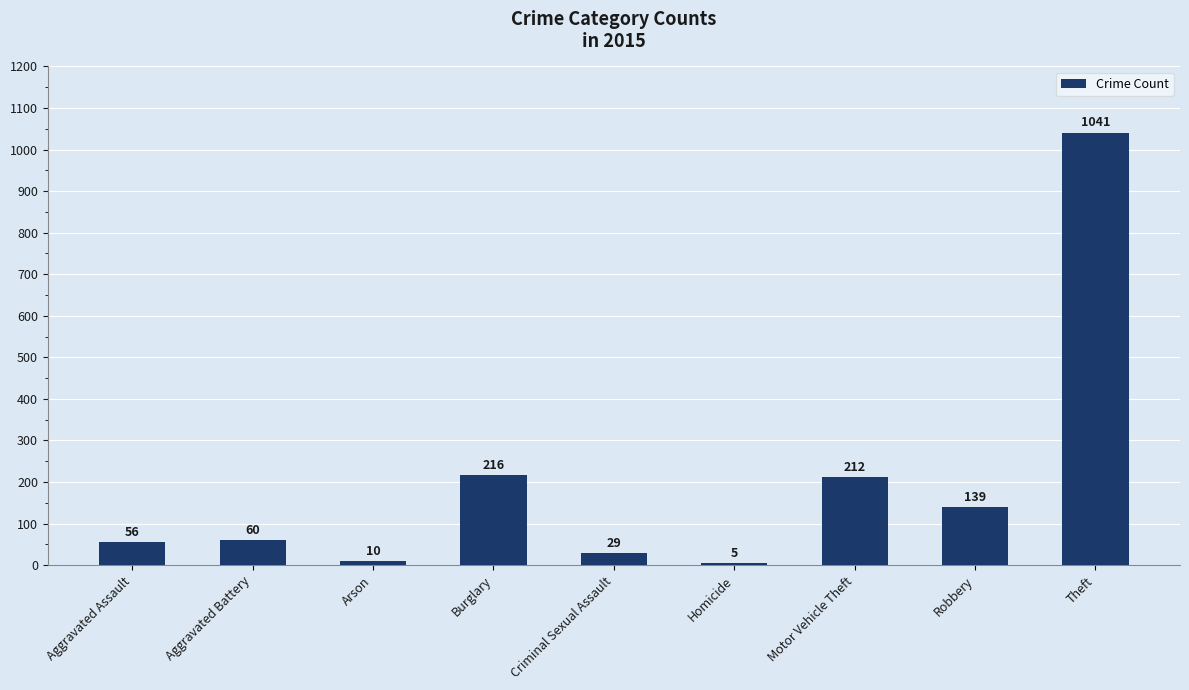

What is the greatest value displayed?

1041